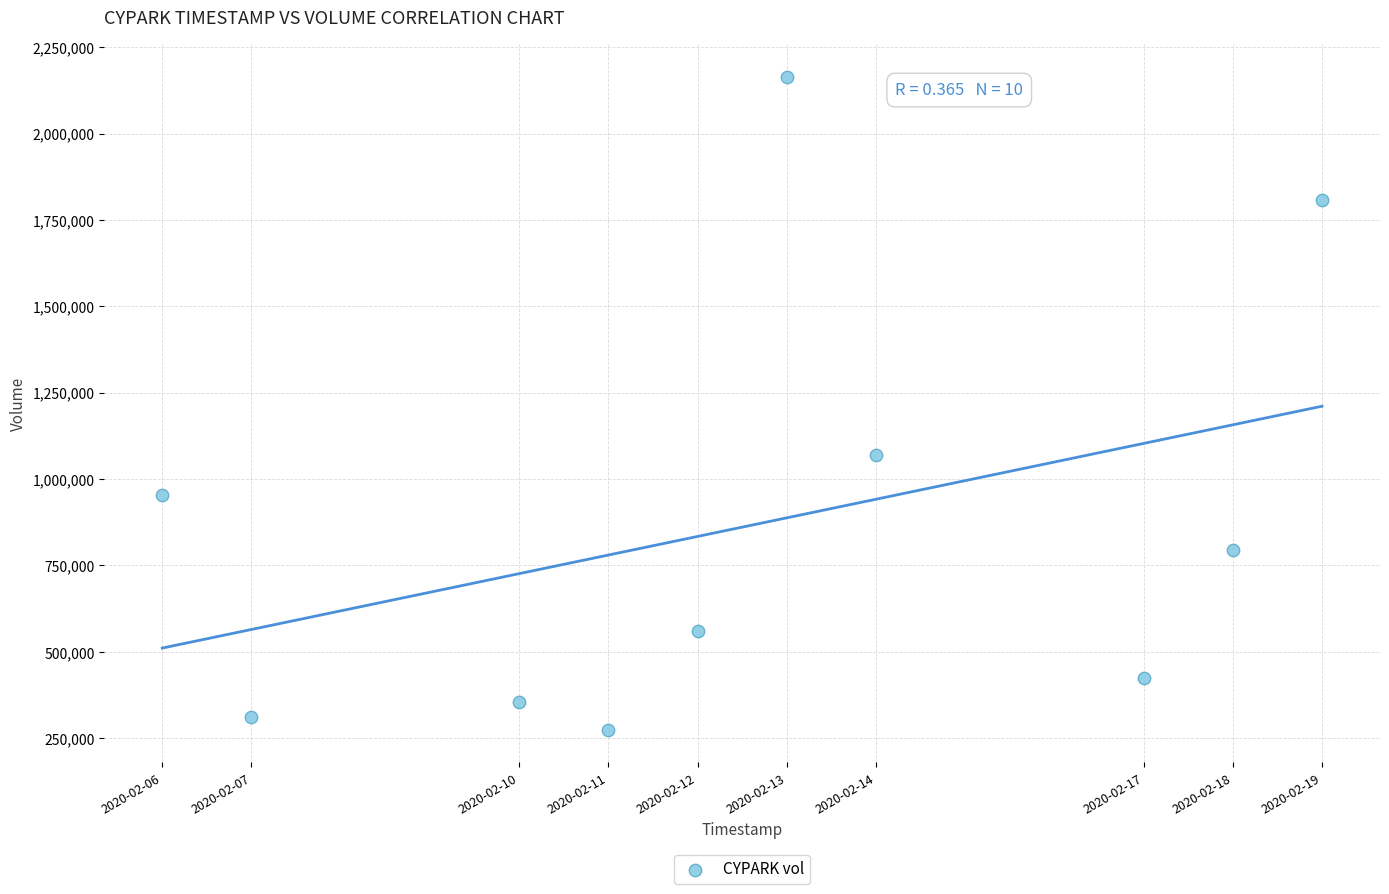

What is the range of X values (max minus min)?

1123200